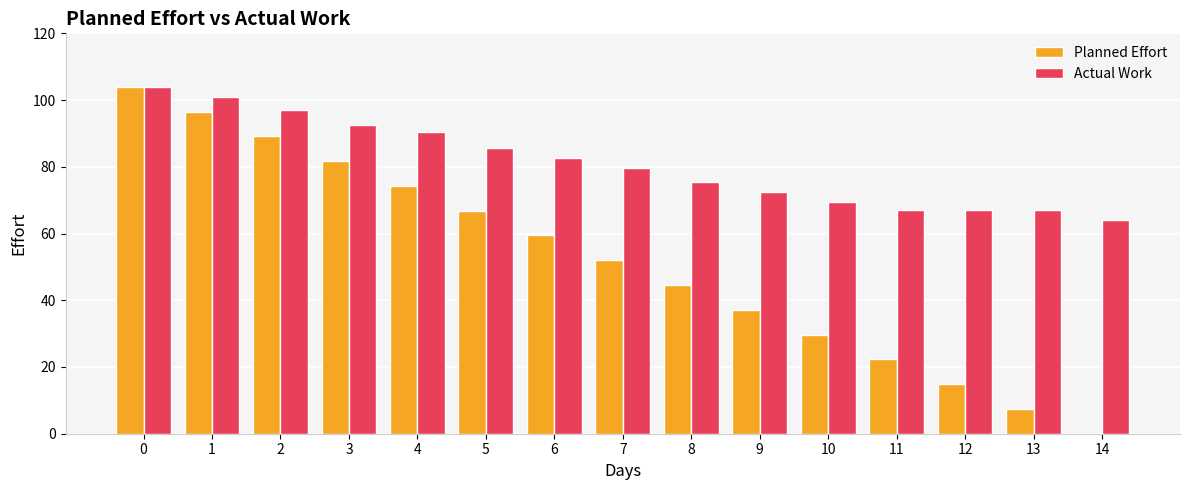

The Actual Work series shows 67.0 at 11. True or false?

True